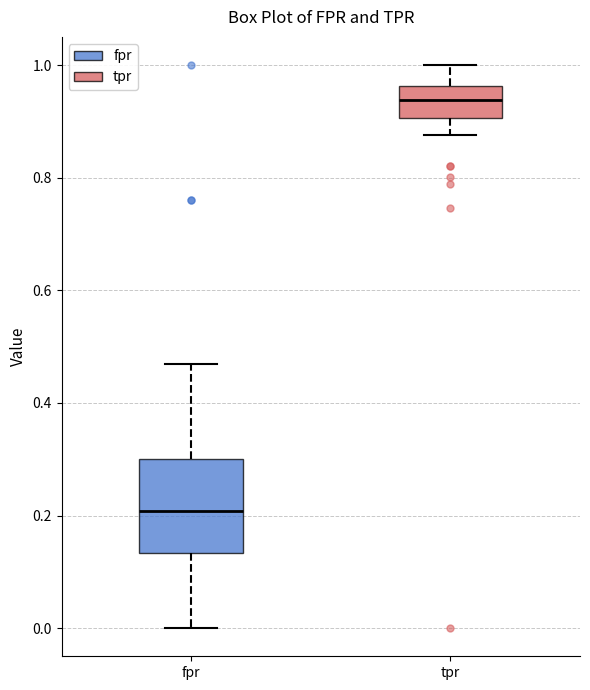

Comparing the boxes themselves (not the whiskers), which one is the tallest?

fpr